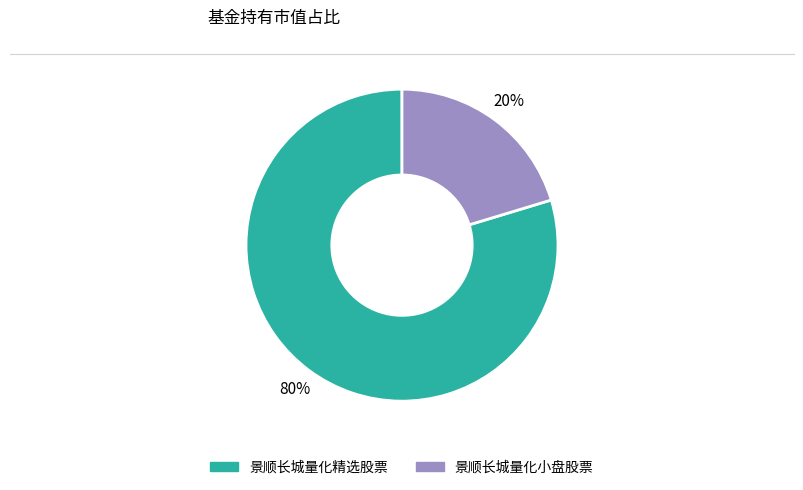

To the nearest percent, what is the average slice percentage?

50%